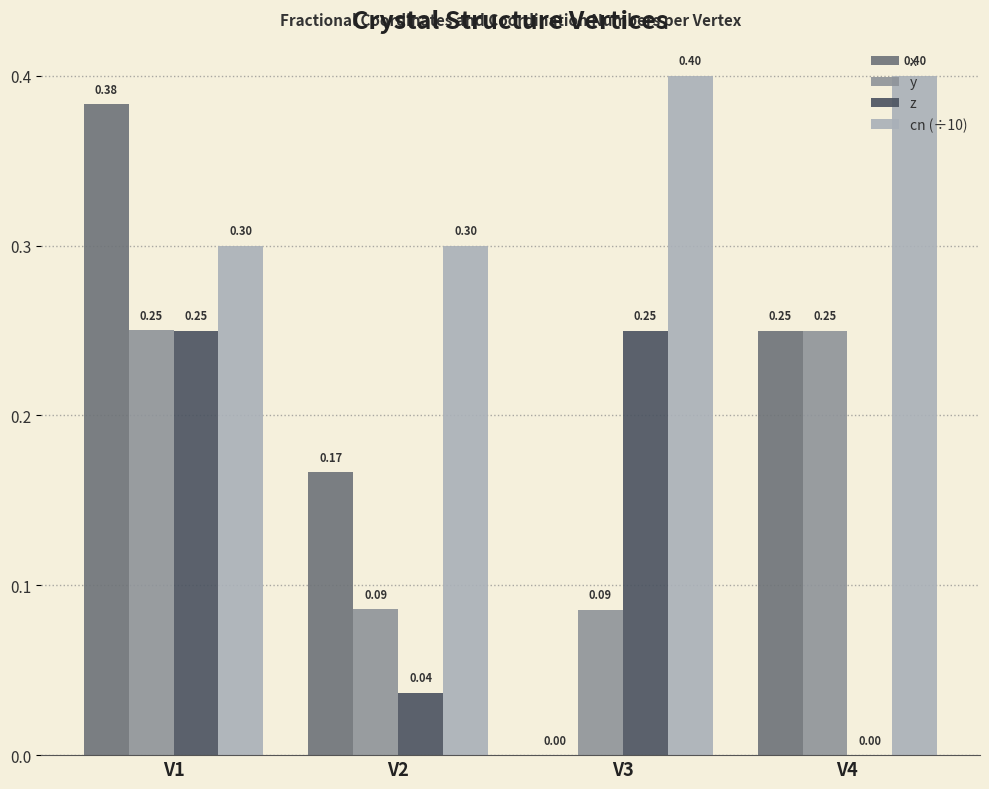

Which series has the largest total across all categories?

cn (÷10)